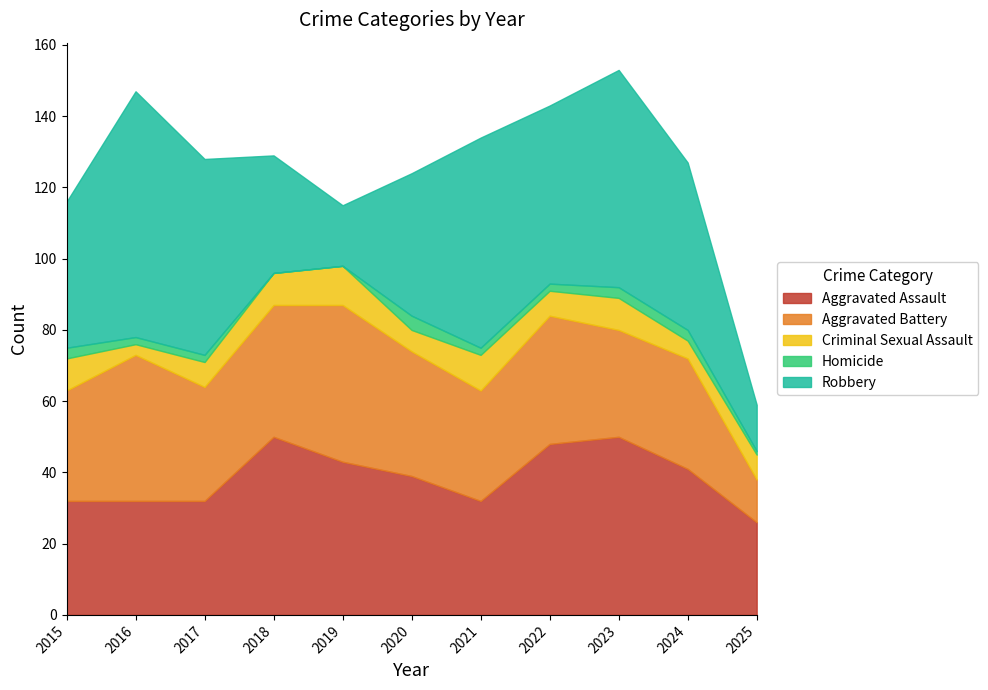

True or false: Aggravated Assault has more than 2 points higher than both neighbors.

False